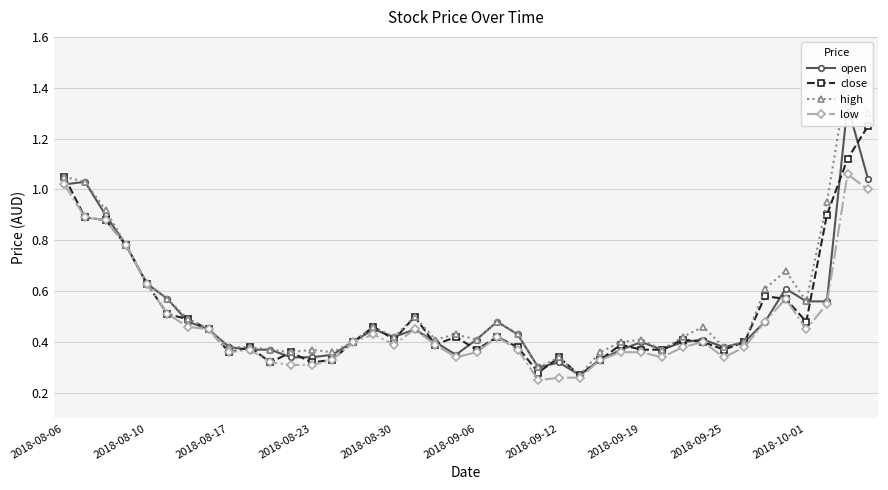

The value of close at 2018-08-17 is 0.6. True or false?

False